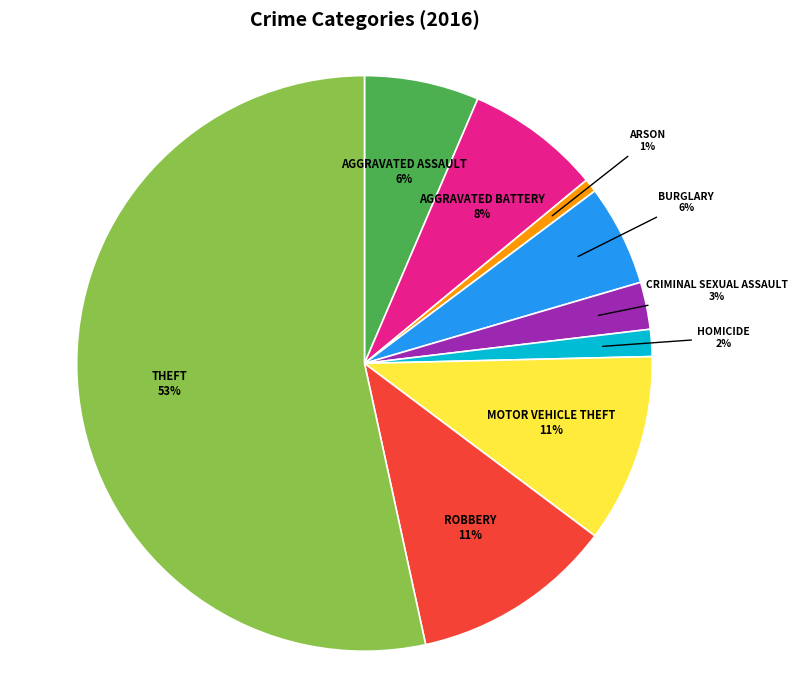

Is there any slice that represents more than half of the pie?

Yes